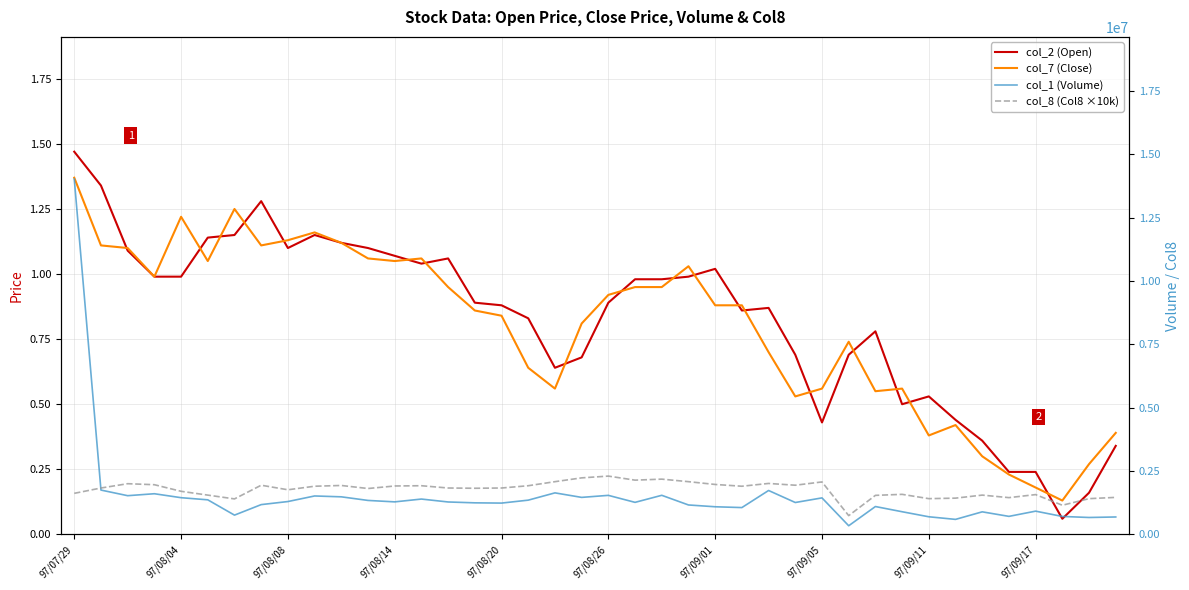

What is the maximum value shown in the chart?

14020000.0